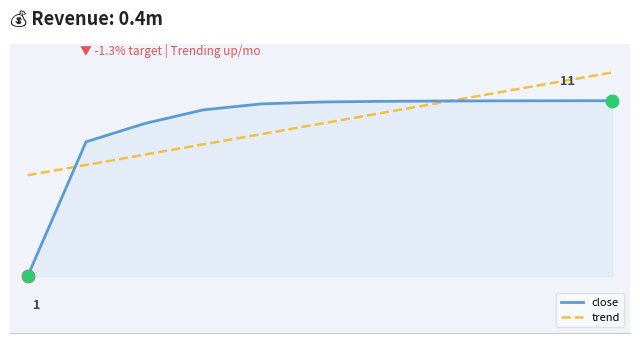

Does the chart have visible grid lines?

No